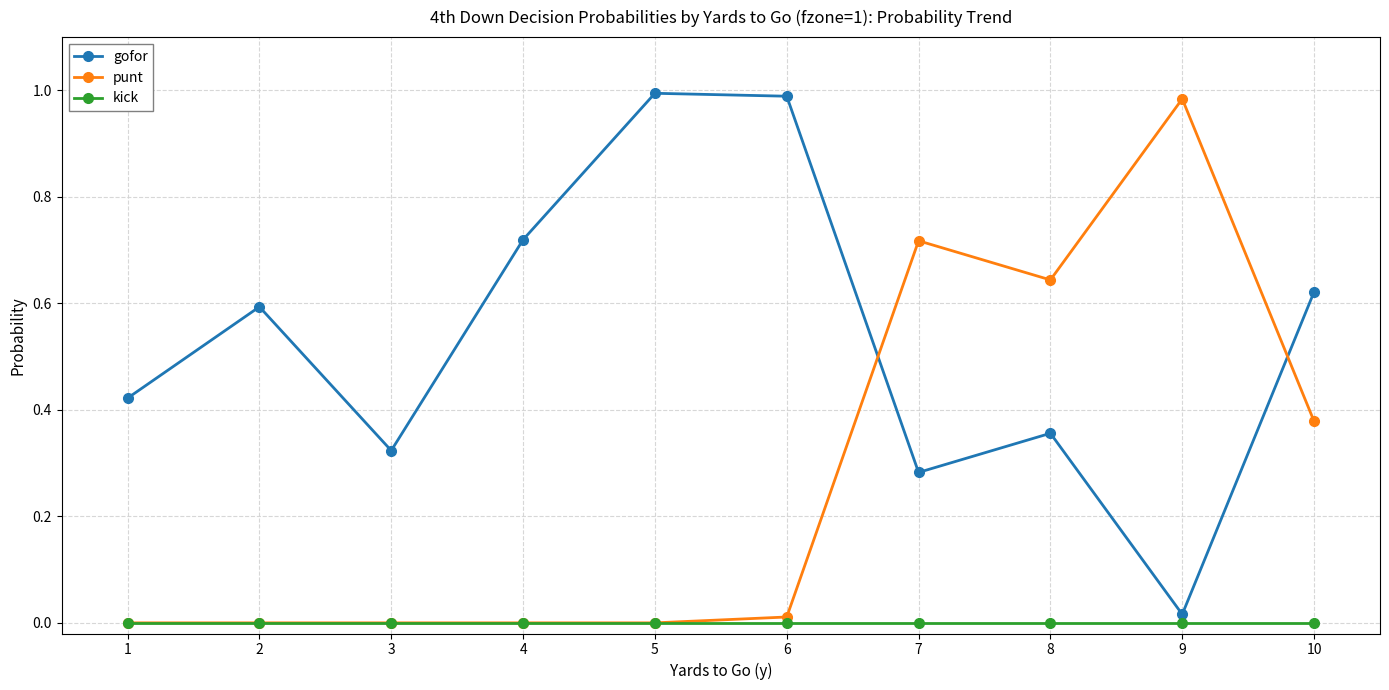

True or false: gofor and kick cross at least once.

False